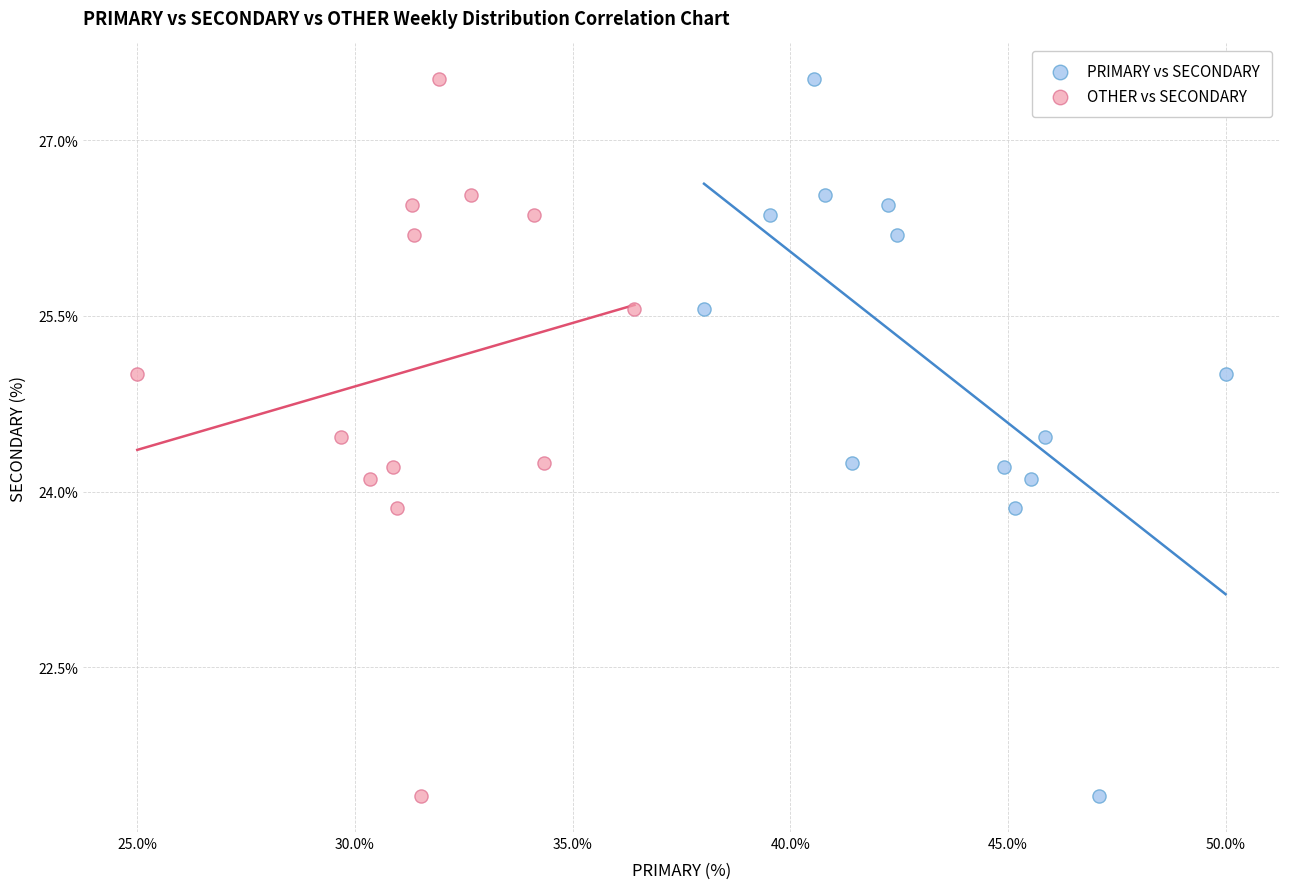

What are all the series names shown in the legend?

PRIMARY vs SECONDARY, OTHER vs SECONDARY